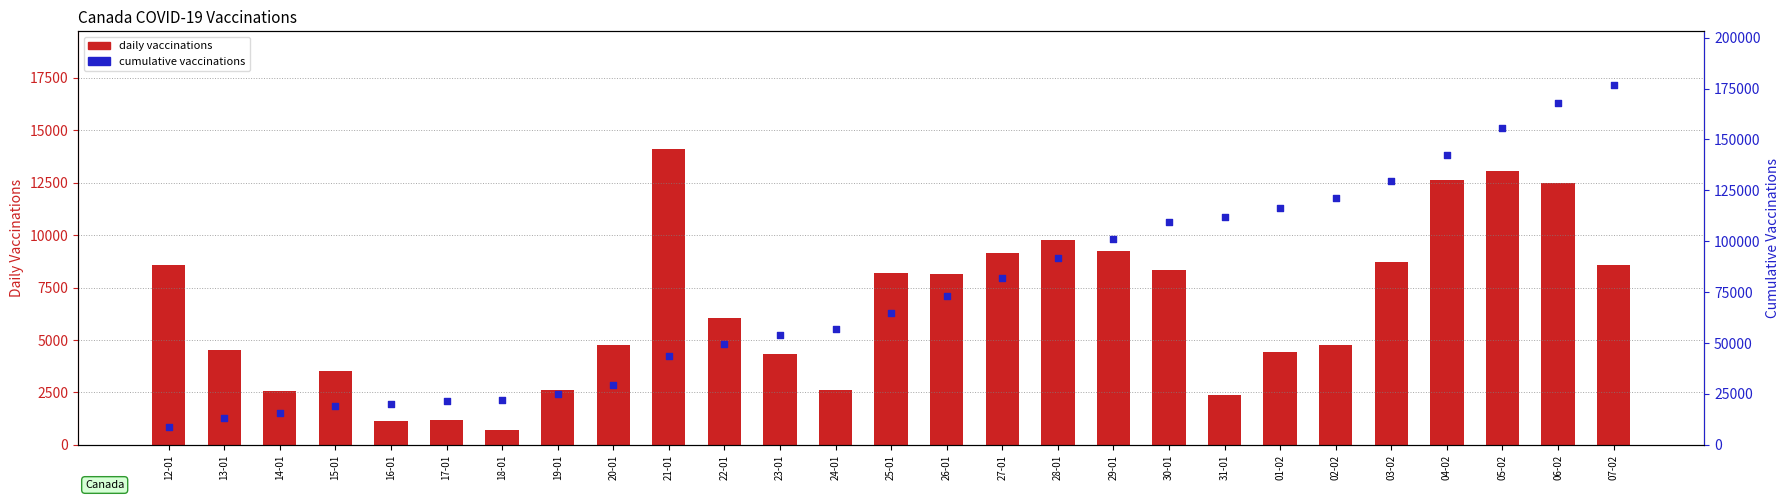

What is the total value across all series at 05-02?

168569